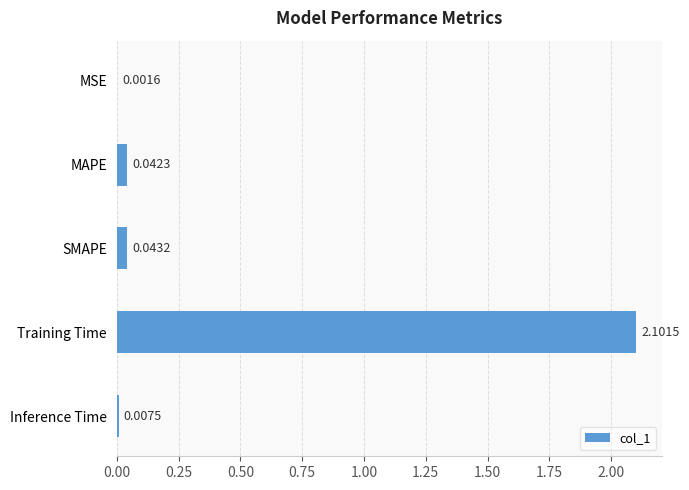

Does the chart contain stacked bars?

No